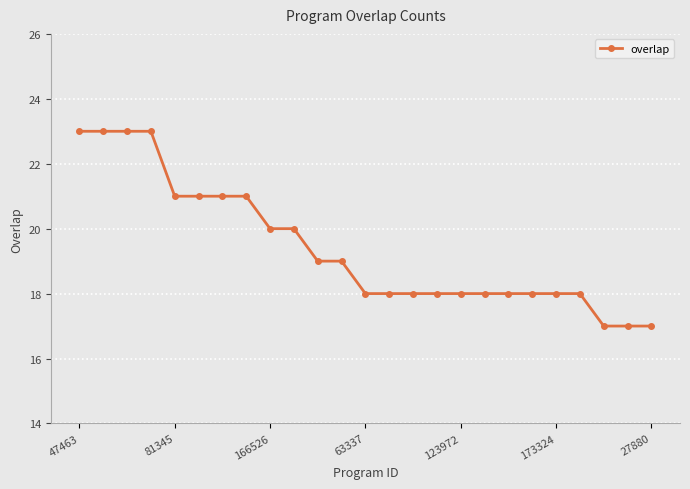

What is the maximum value shown in the chart?

23